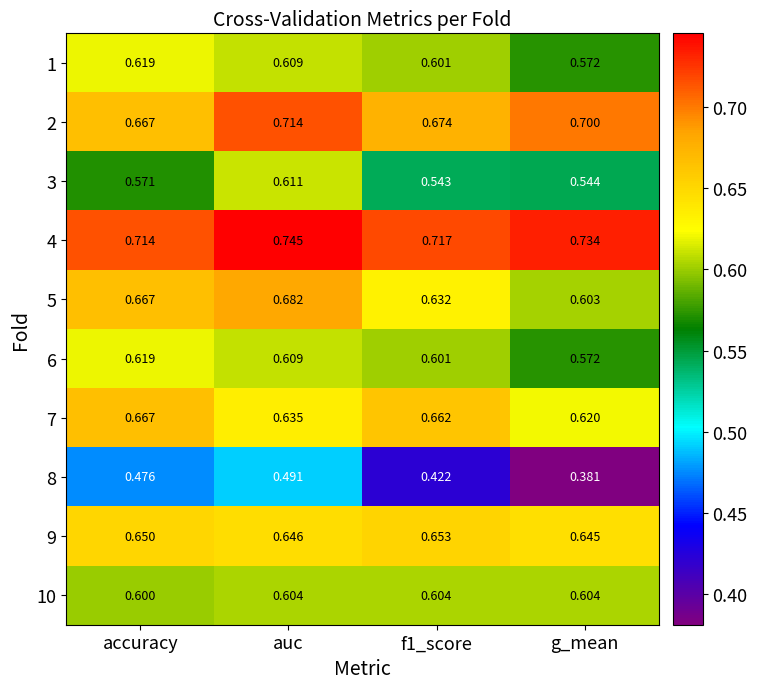

At which category does the chart reach its peak across all series?

auc